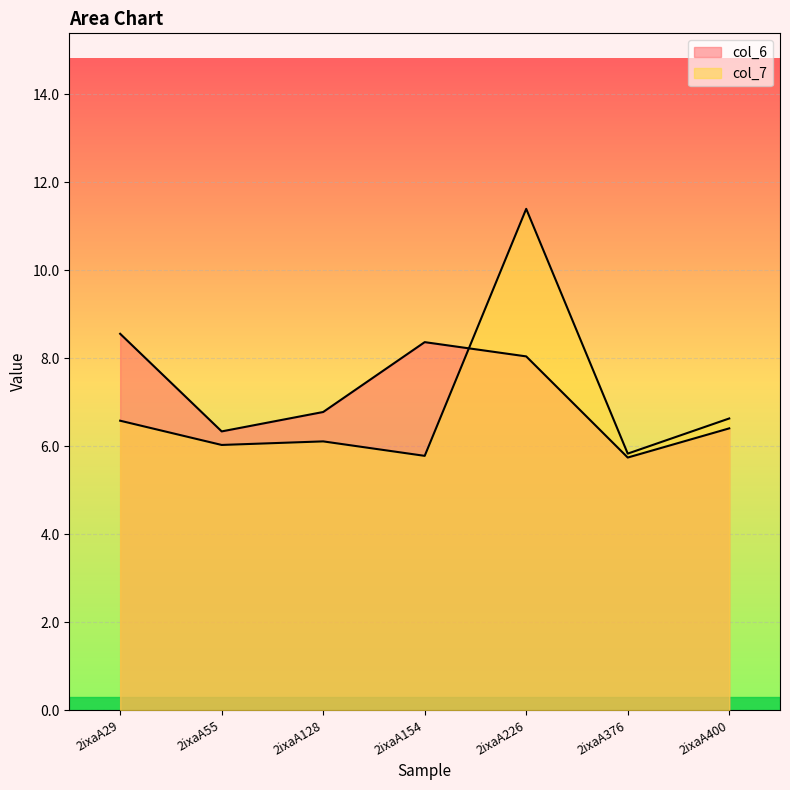

How many data points does each series have?

7